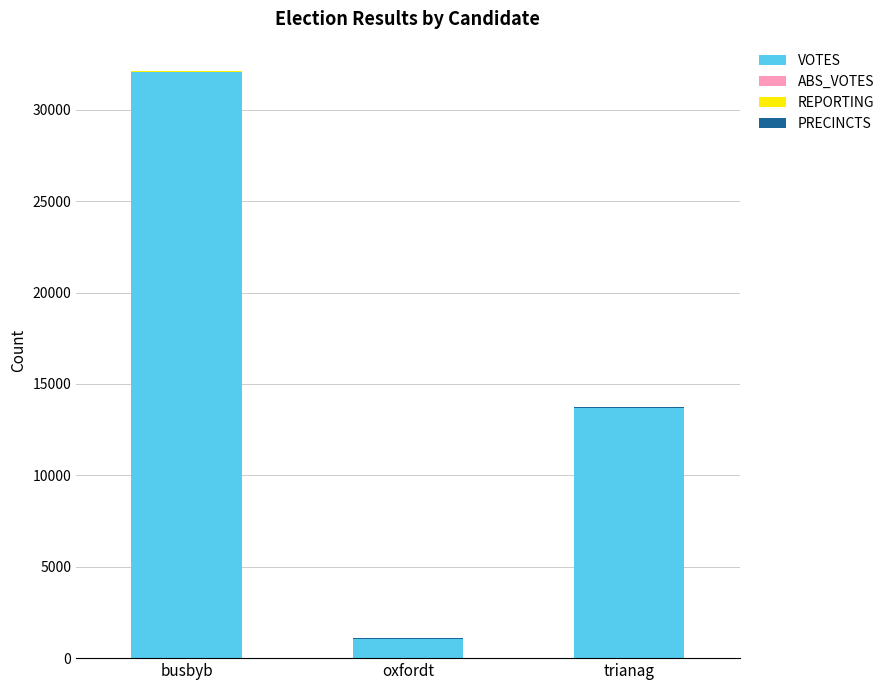

Are the bars horizontal?

No